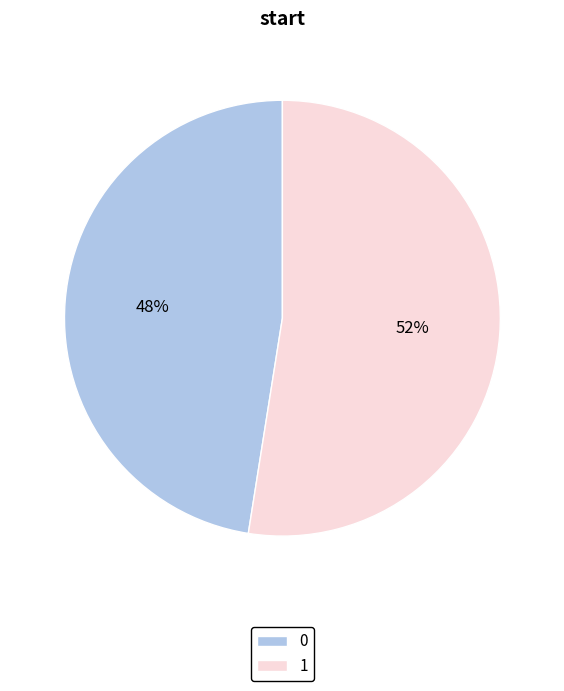

How many slices are in this pie chart?

2